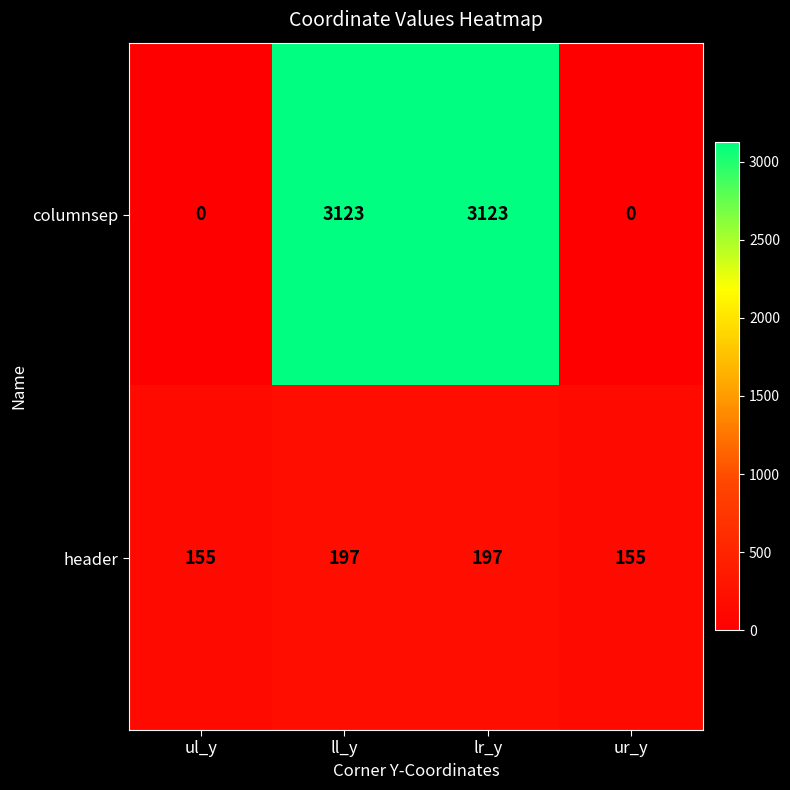

Which series has the widest spread of values?

columnsep